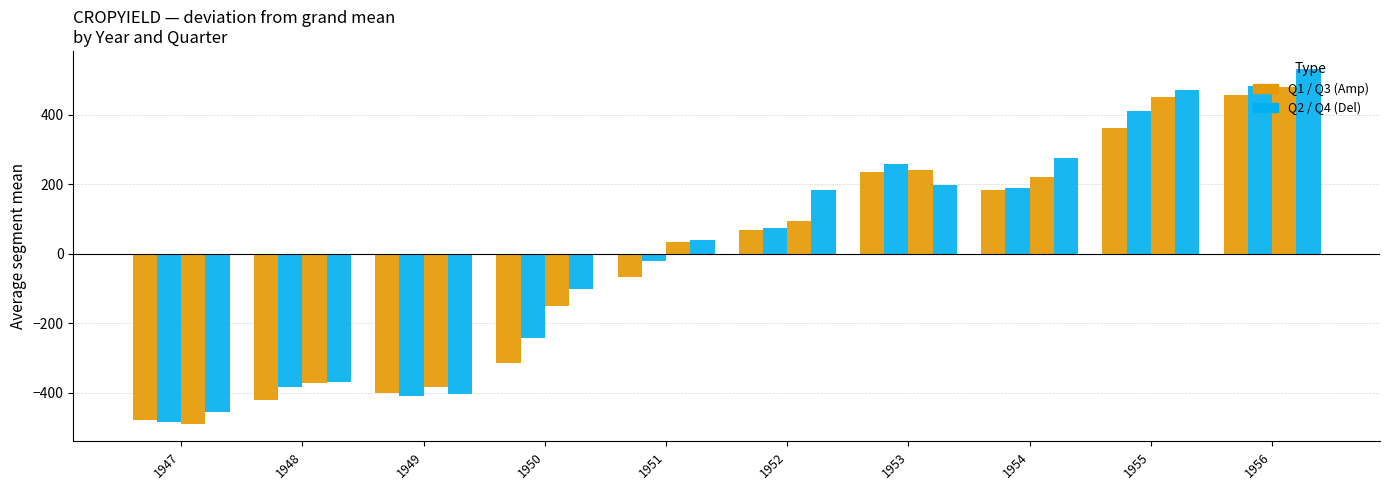

The Q2 series shows 187.8 at 1954. True or false?

True